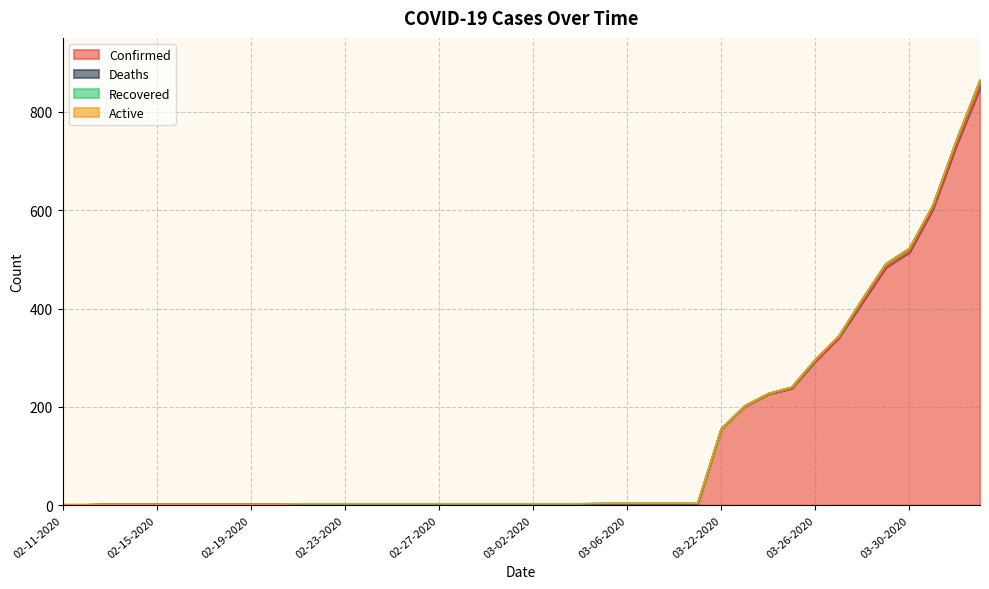

At which category is the sum across all series the highest?

04-02-2020